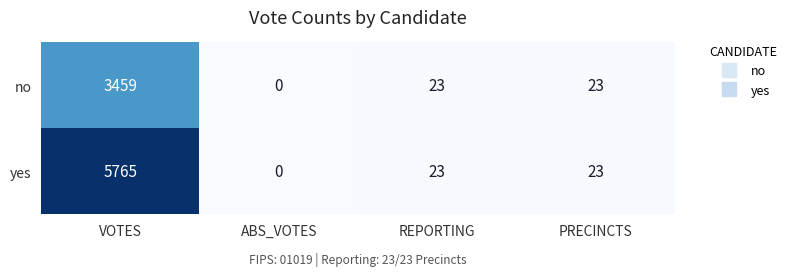

At which category is the sum across all series the highest?

VOTES